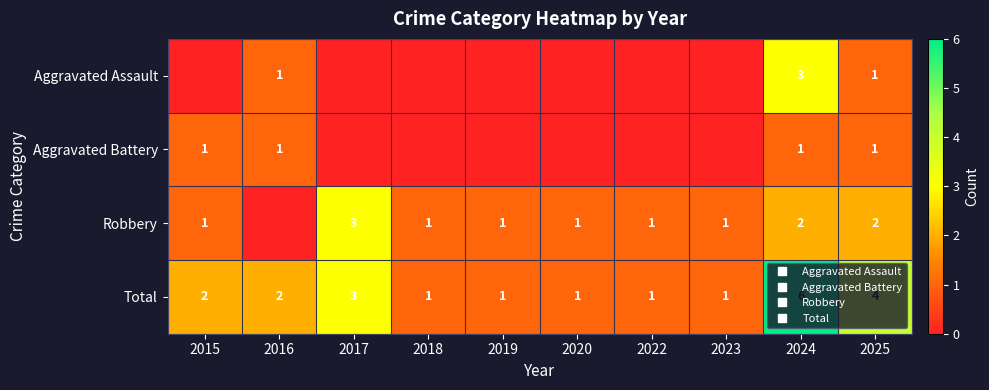

What is the average value of the Total series?

2